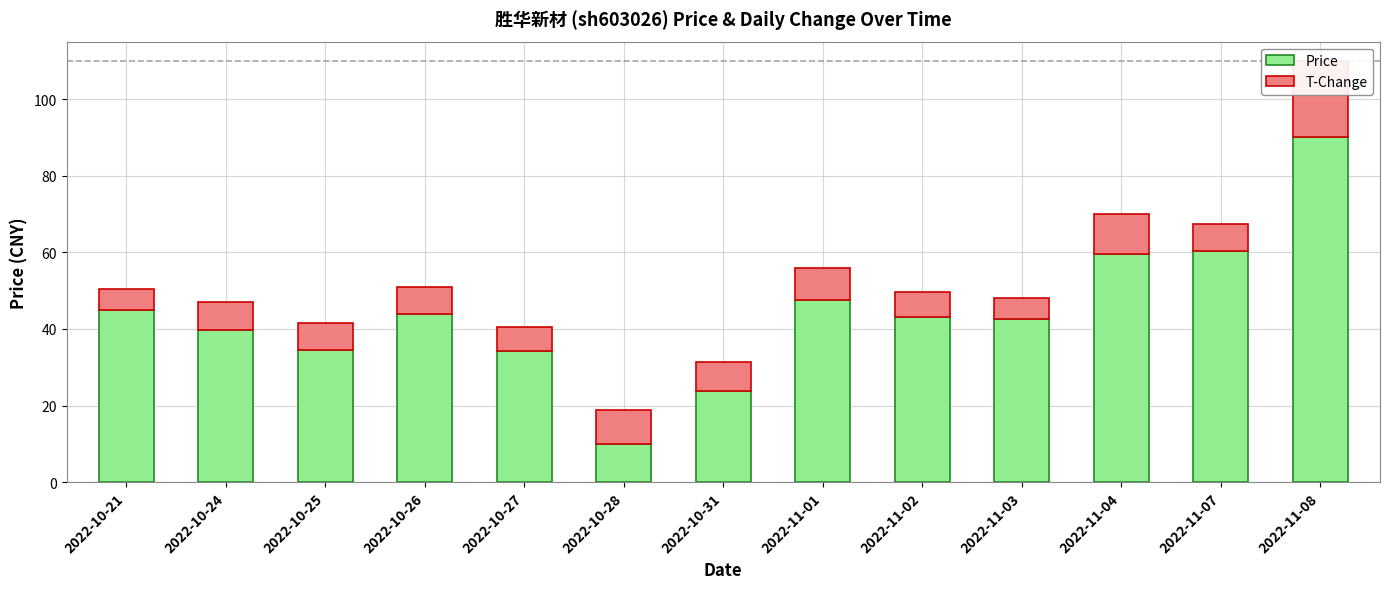

At how many categories does at least one series exceed 61?

1